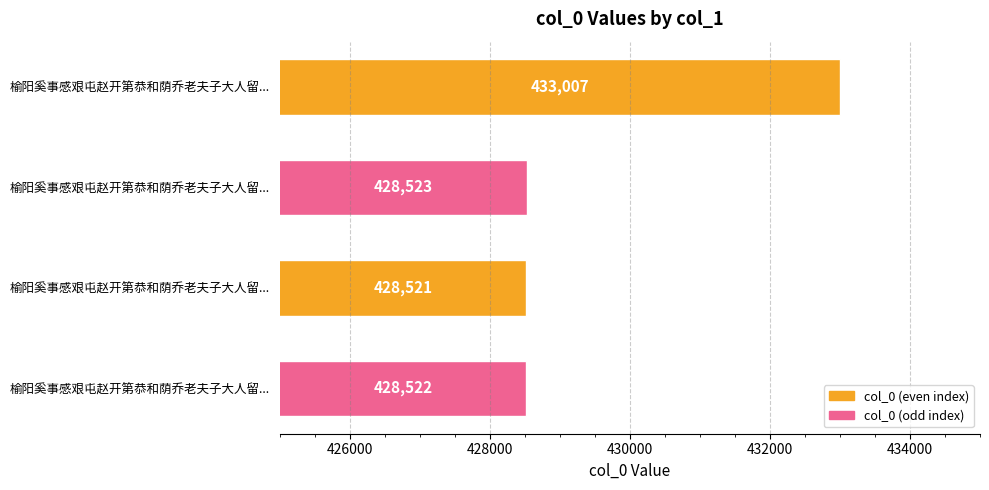

How many values are below 428523?

2